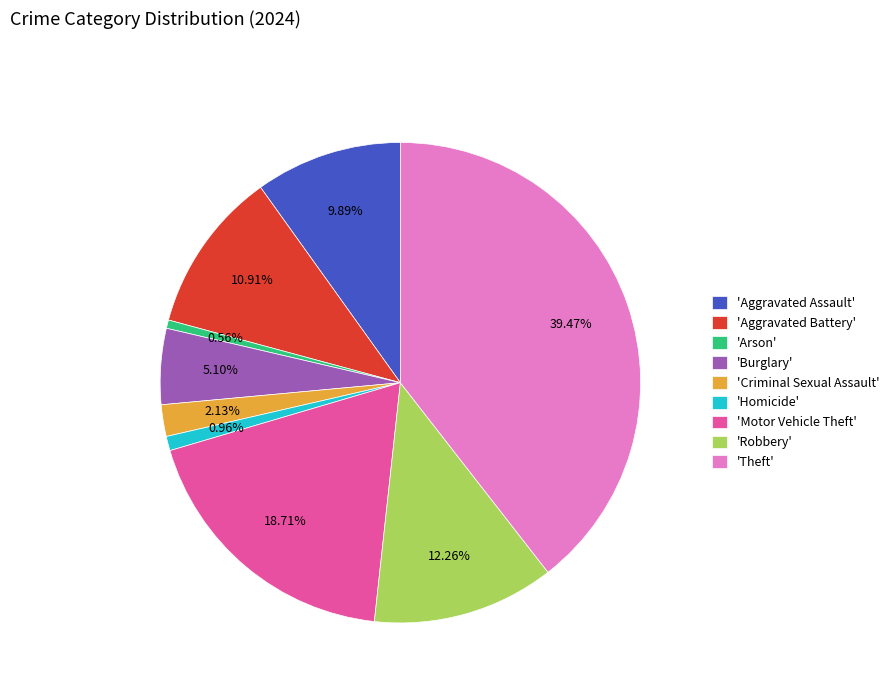

Combined, do 'Robbery' and 'Arson' account for over 50%?

No